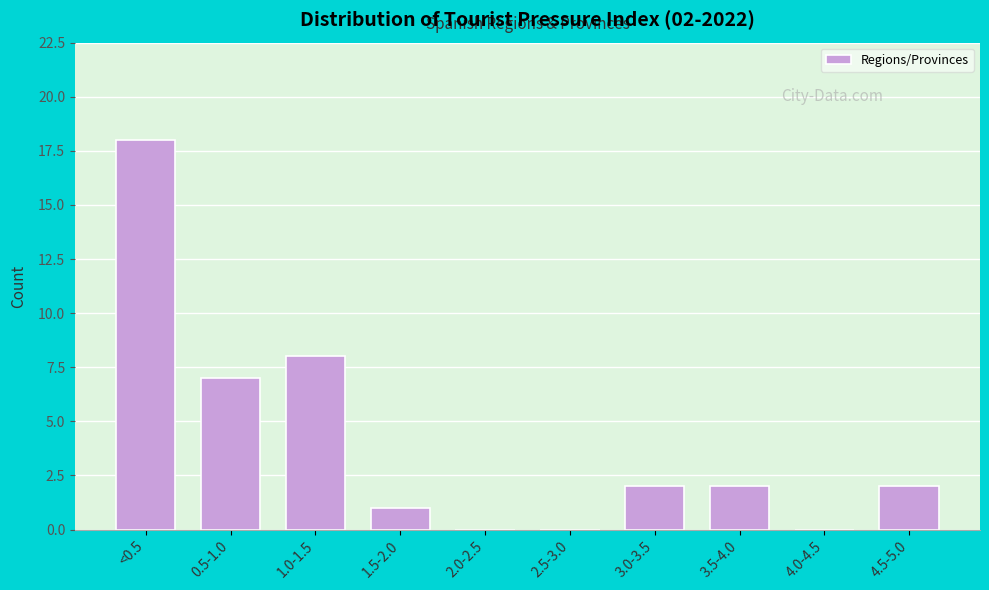

Reading left to right, extract all data points from this chart.

<0.5=18	0.5-1.0=7	1.0-1.5=8	1.5-2.0=1	2.0-2.5=0	2.5-3.0=0	3.0-3.5=2	3.5-4.0=2	4.0-4.5=0	4.5-5.0=2